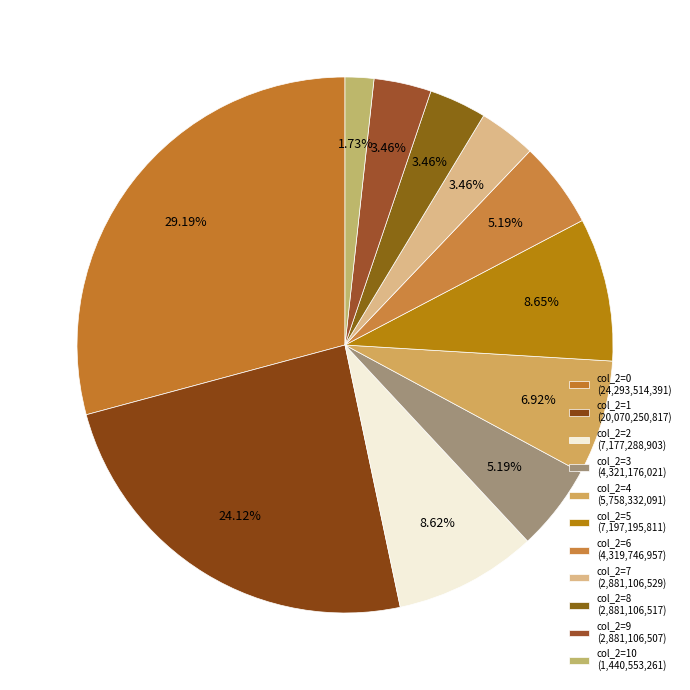

How many segments does this pie chart have?

11